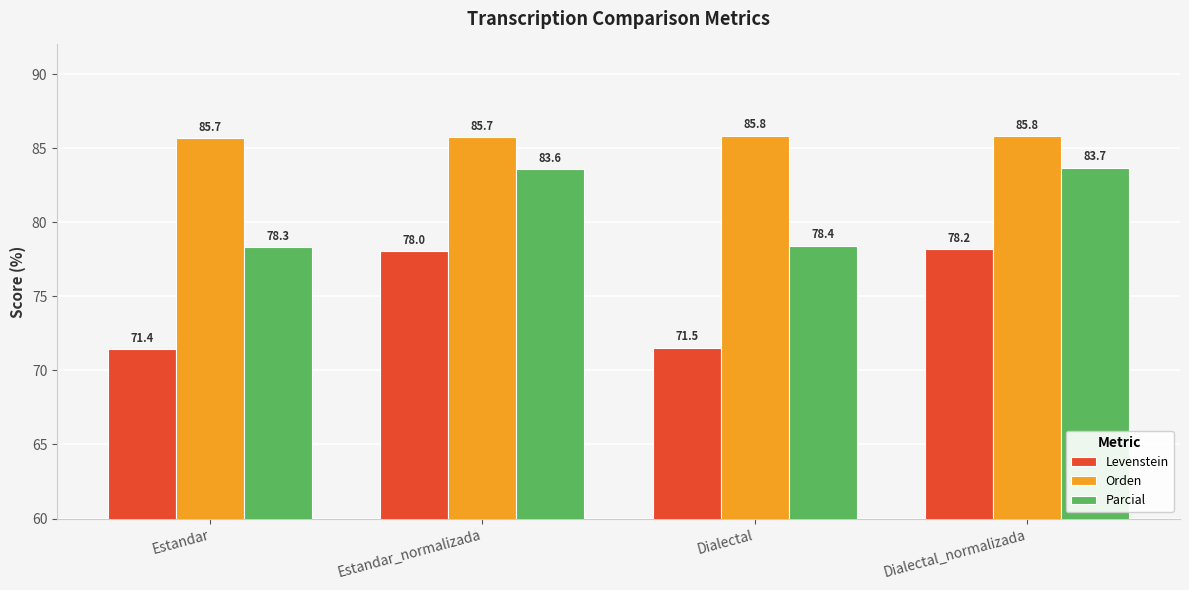

Count the number of categories in the chart.

4